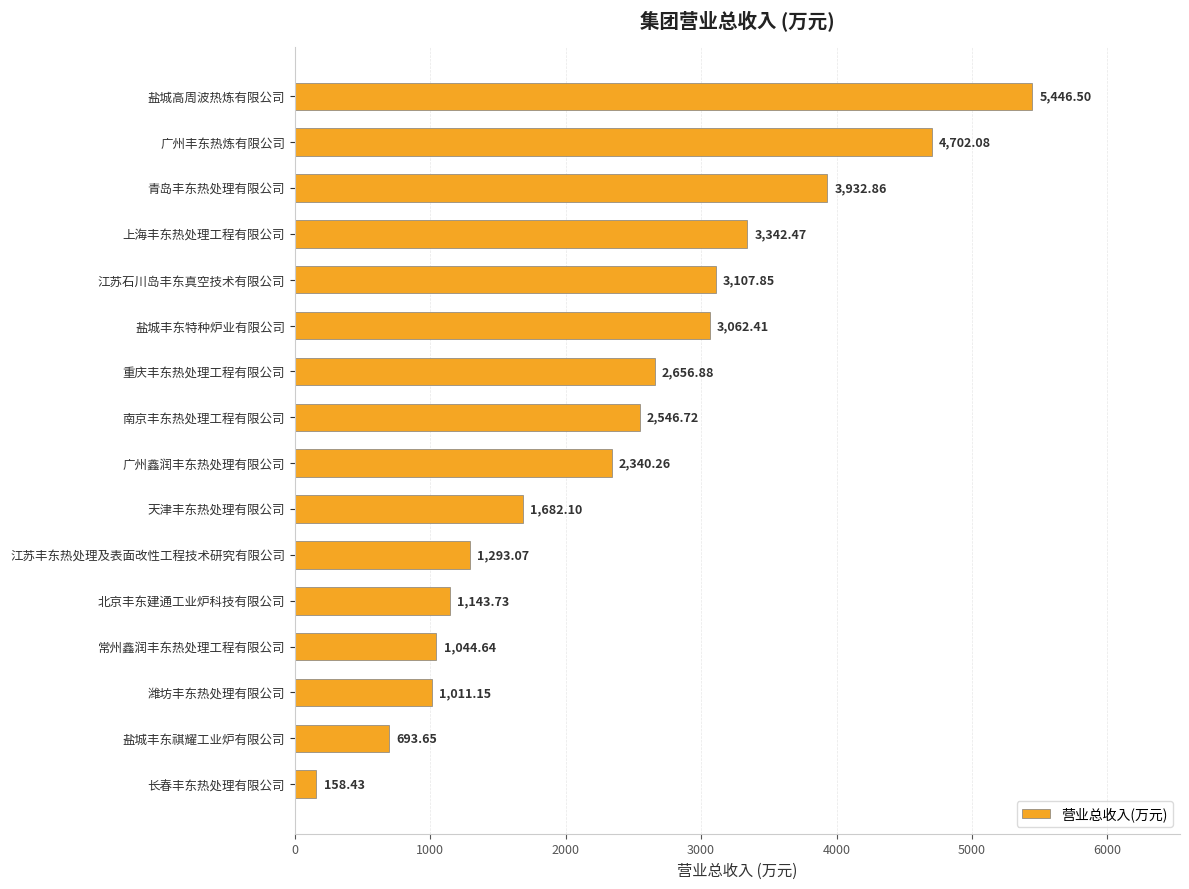

What is the sum of all values?

38164.8